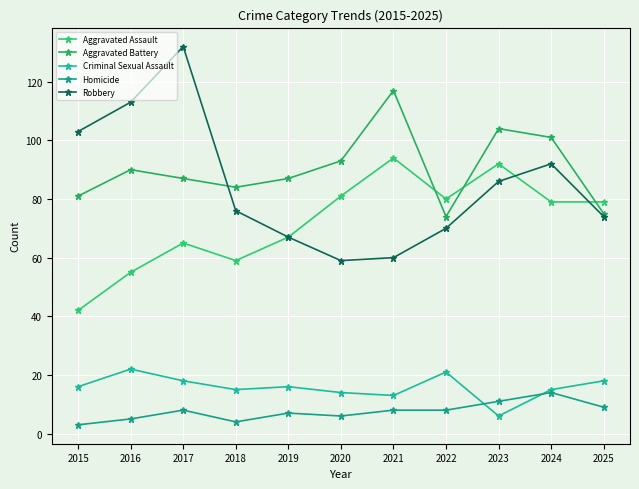

Does the chart have visible grid lines?

Yes